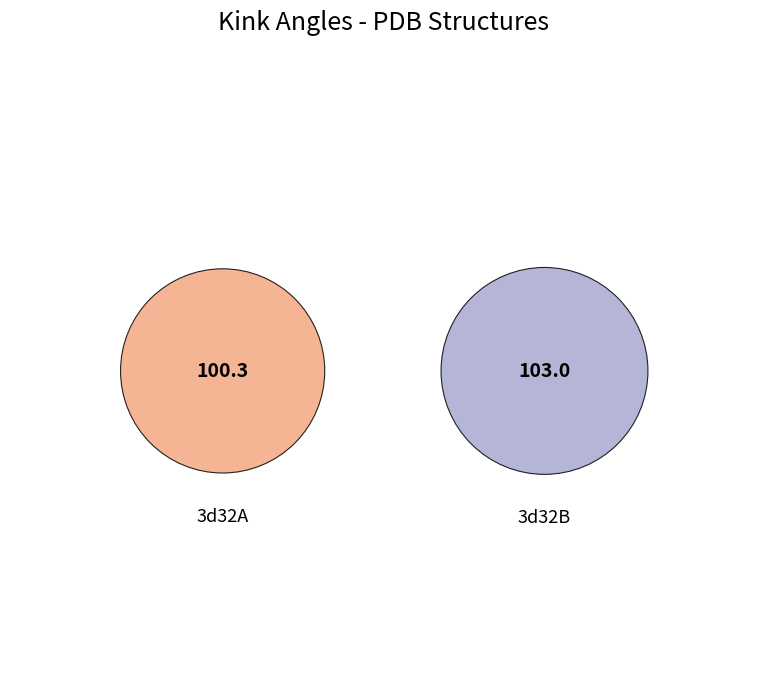

Which has a higher value, 3d32A or 3d32B?

3d32B